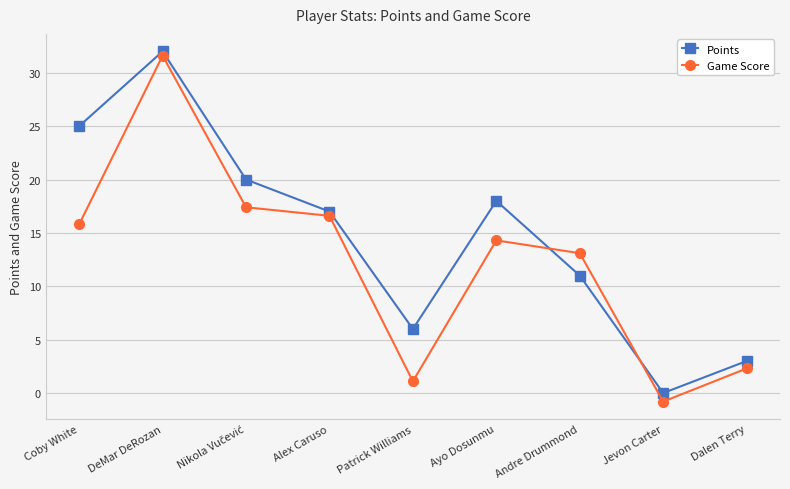

Which category has the lowest value across all series?

Jevon Carter